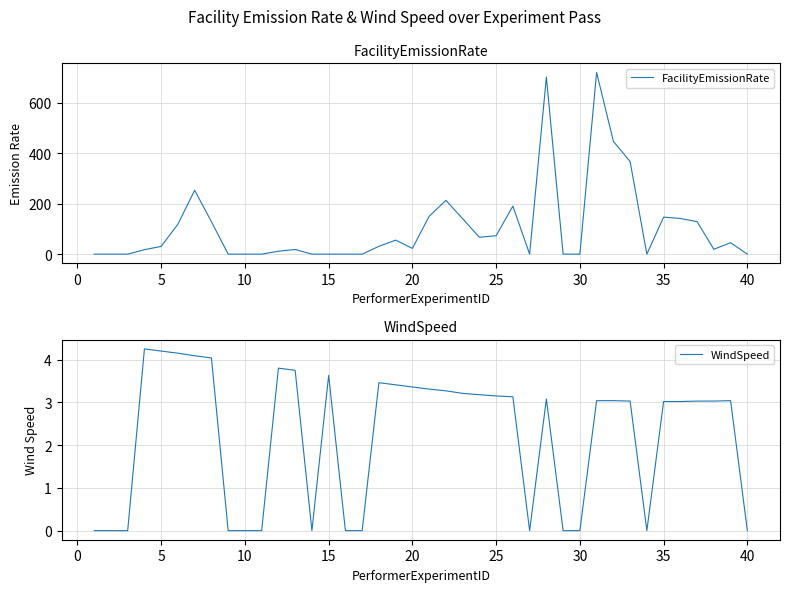

True or false: WindSpeed has a value of 7.1 at 15.

False